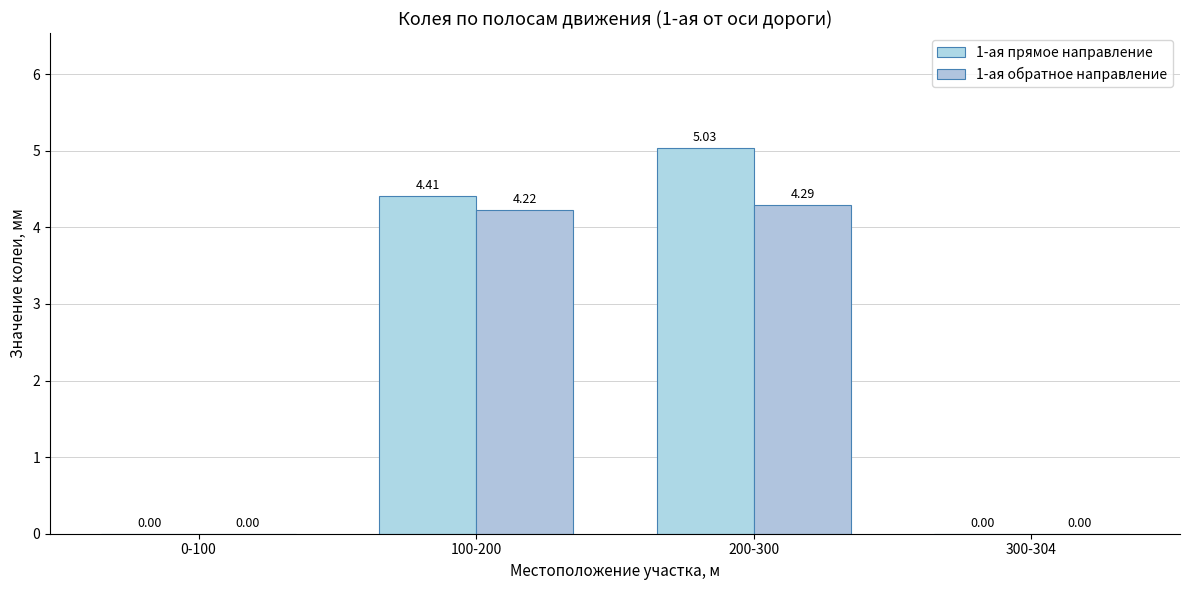

What is the difference between the 1-ая прямое направление values at 0-100 and 100-200?

4.4